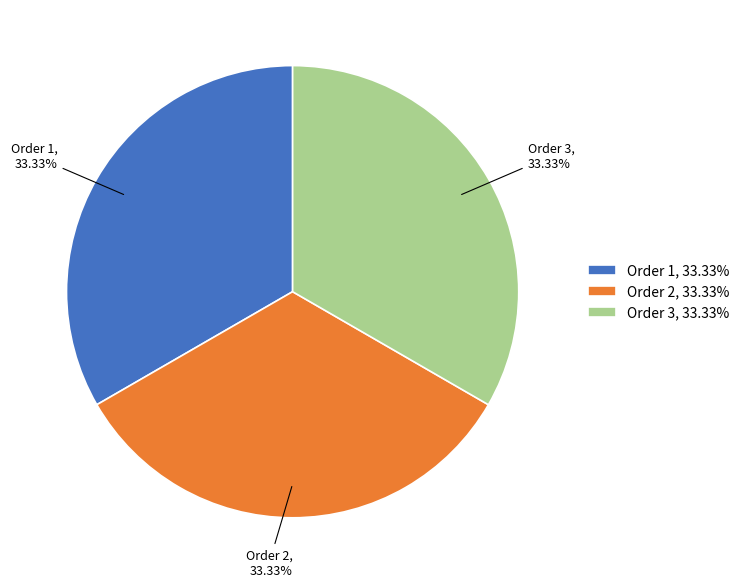

What is the ratio of the value at Order 1, 33.33% to the value at Order 2, 33.33%?

1.0